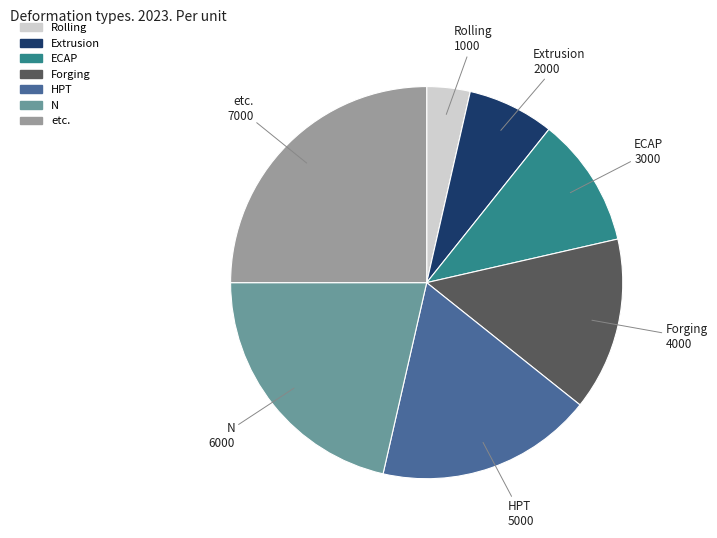

How many segments does this pie chart have?

7